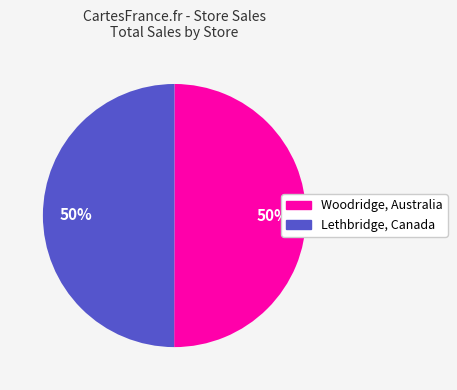

True or false: Lethbridge, Canada accounts for 50% of the total.

True